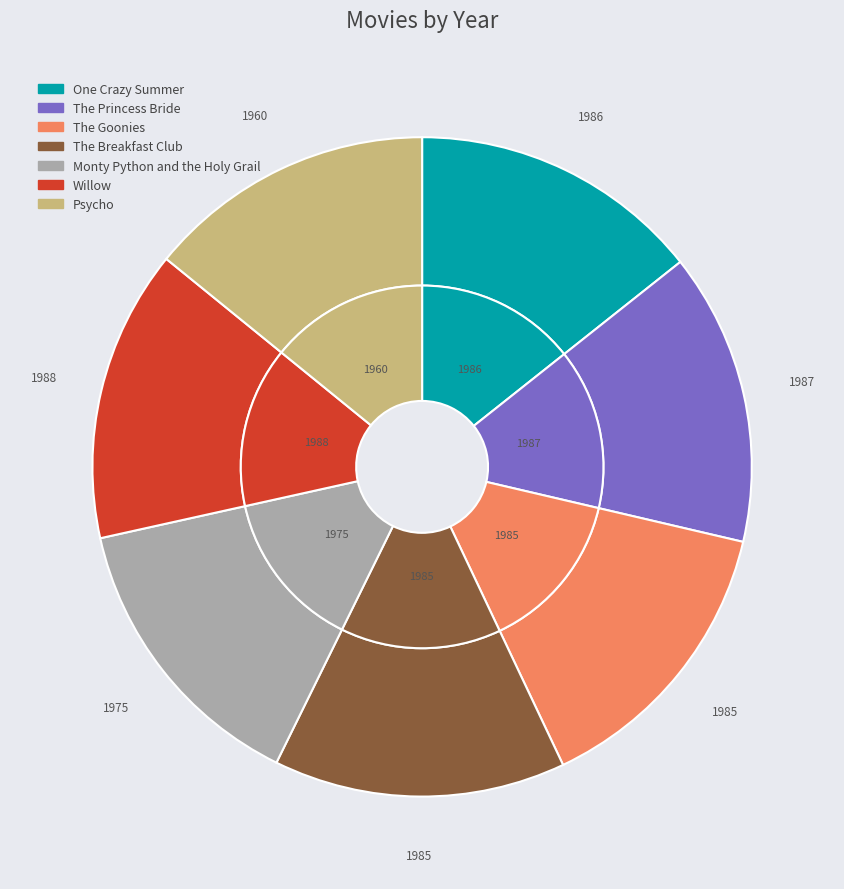

Count the number of slices in the pie.

7